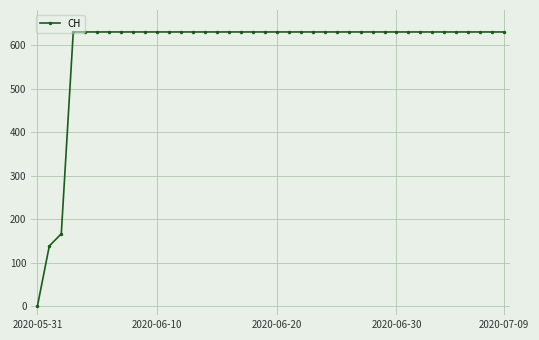

What is the sum of all values?

23653